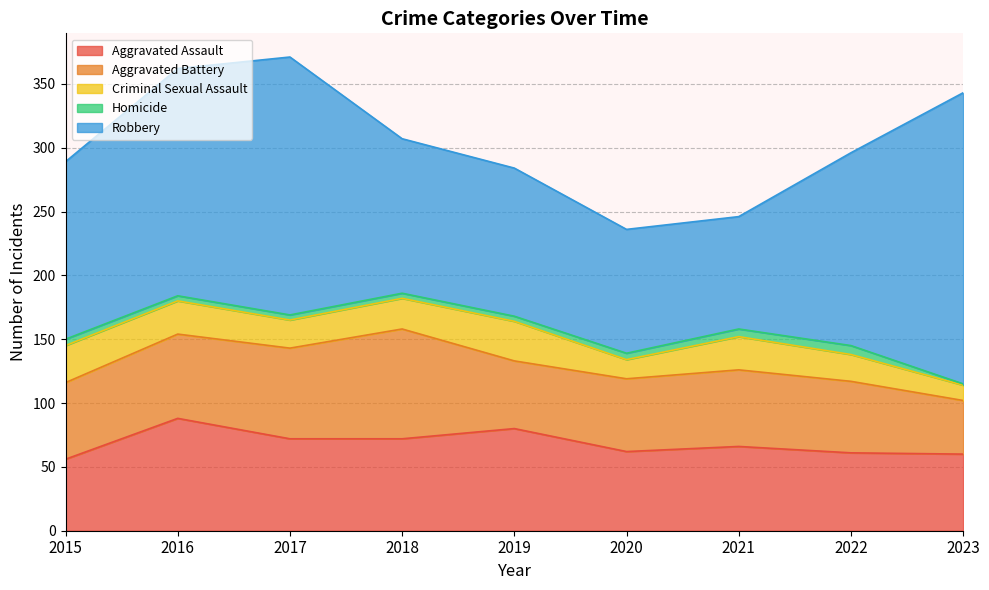

True or false: Criminal Sexual Assault and Aggravated Assault intersect in this chart.

False